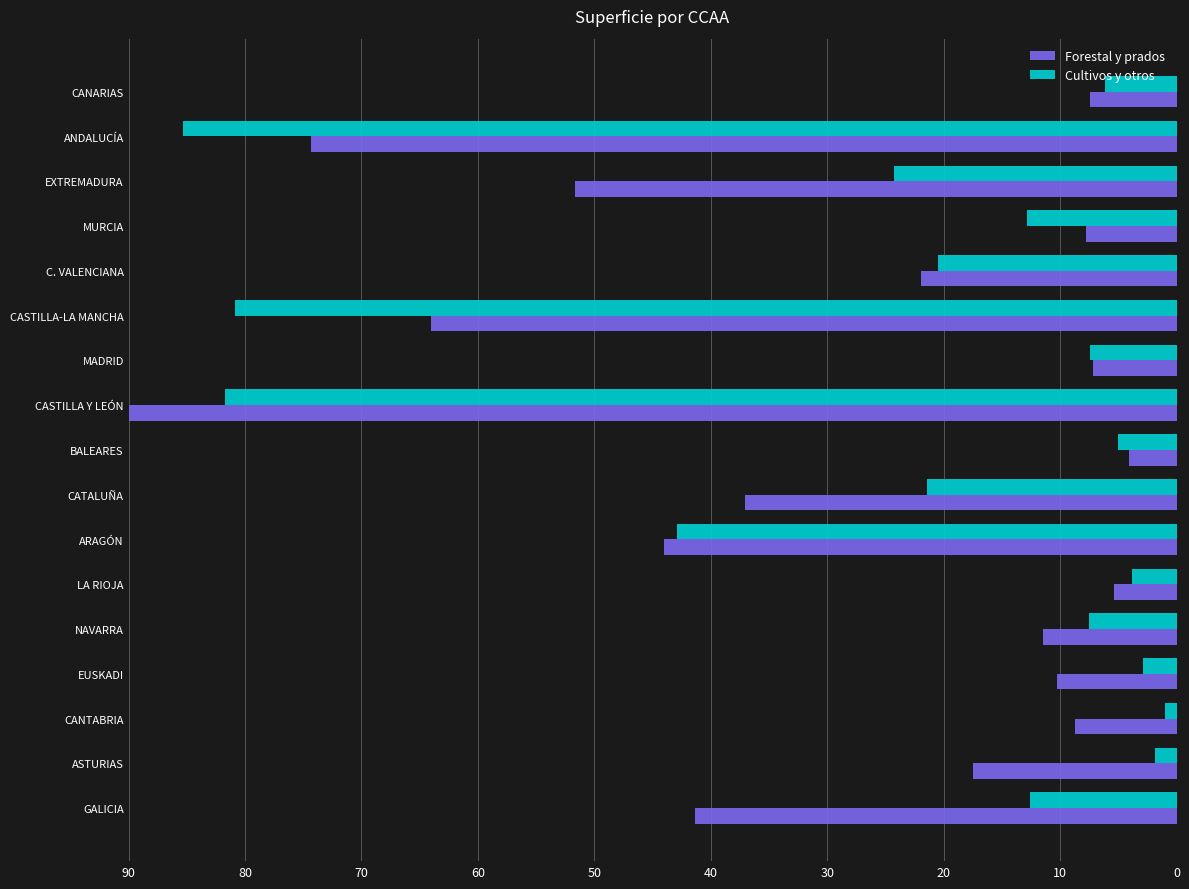

Which category has the highest value across all series?

CASTILLA Y LEÓN